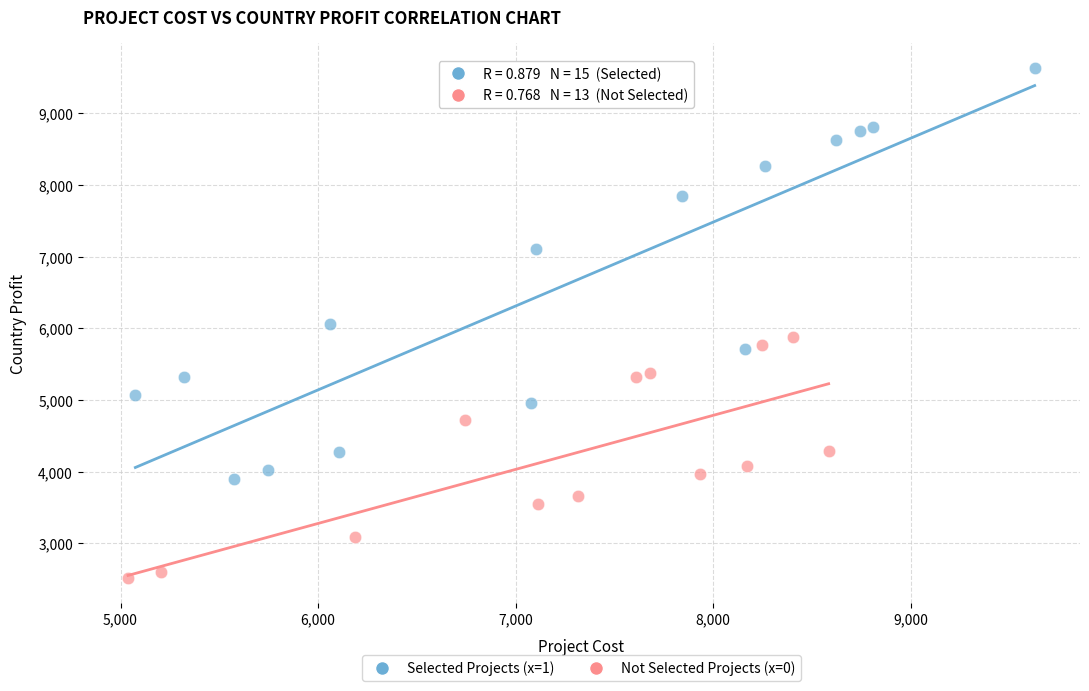

Which series reaches the maximum Y coordinate?

Selected Projects (x=1)